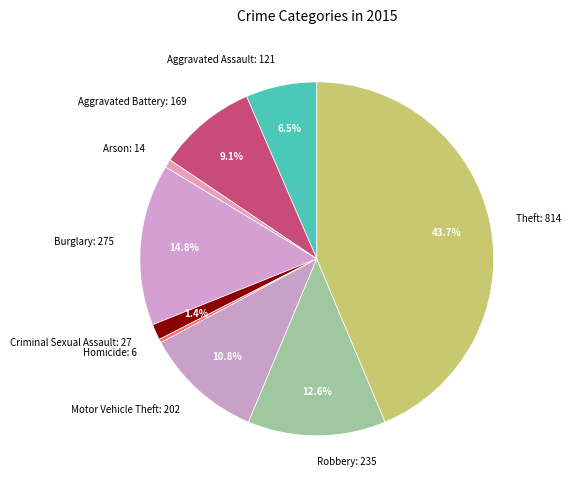

To the nearest percent, what is the average slice percentage?

11%